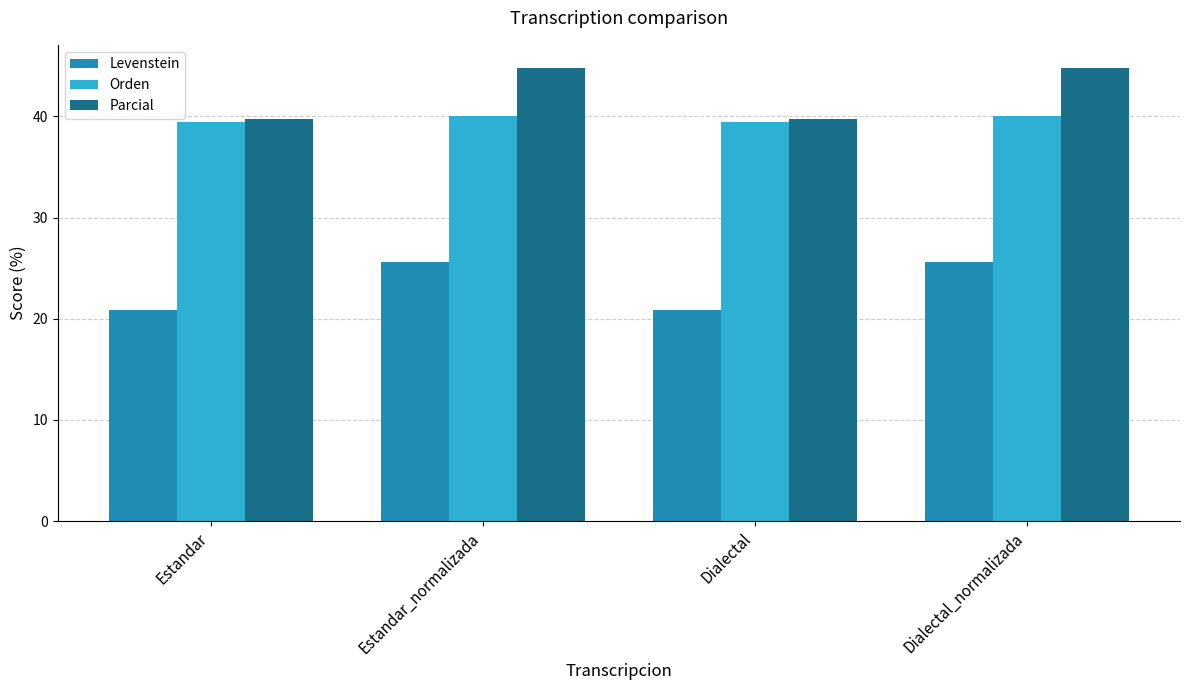

The Orden series shows 66.4 at Dialectal_normalizada. True or false?

False